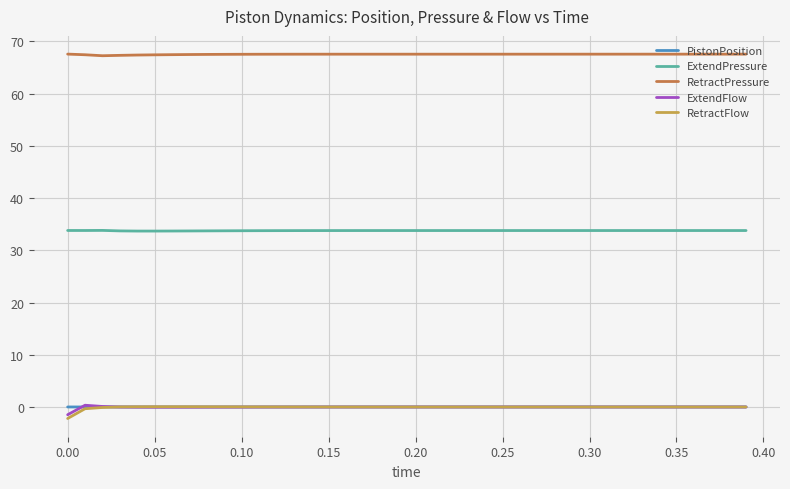

Which series has the largest total across all categories?

RetractPressure